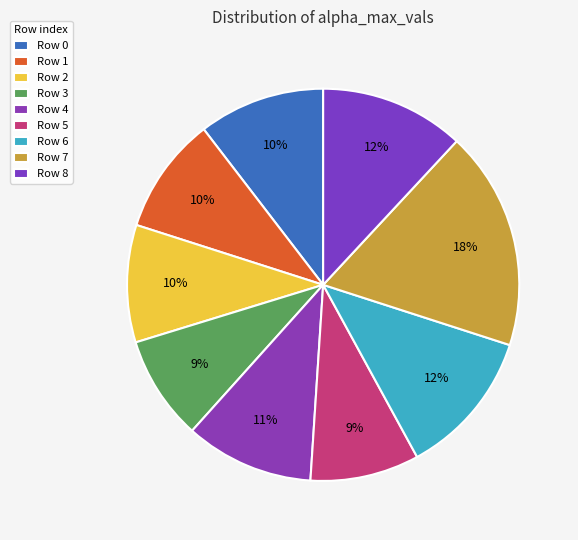

How many slices are in this pie chart?

9